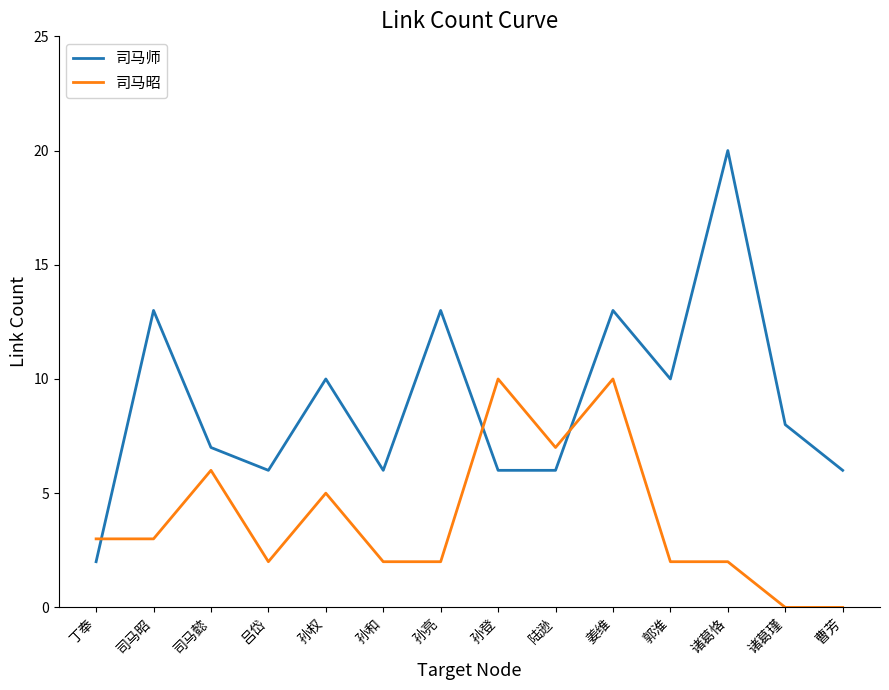

What is the greatest value displayed?

20